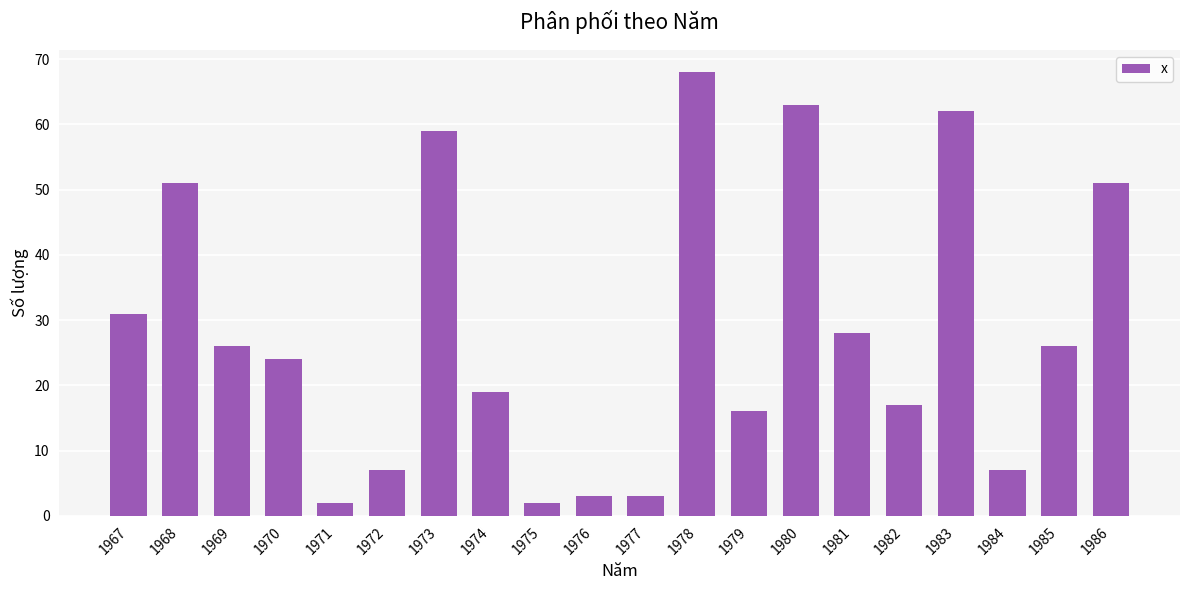

What is the value of the 4th bar from the left?

24